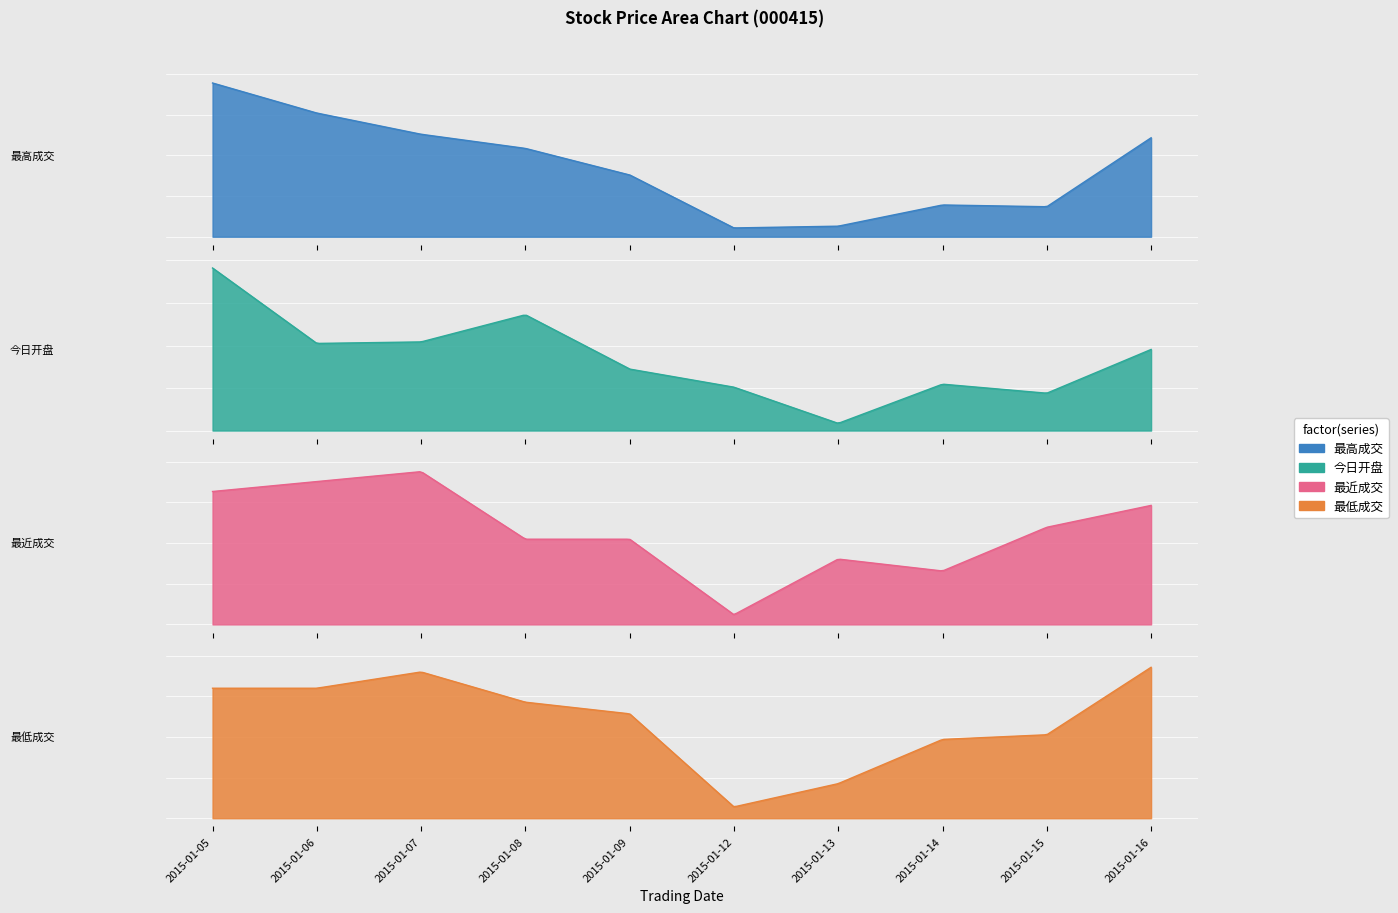

In 最高成交, how many points are lower than both neighbors (excluding endpoints)?

2